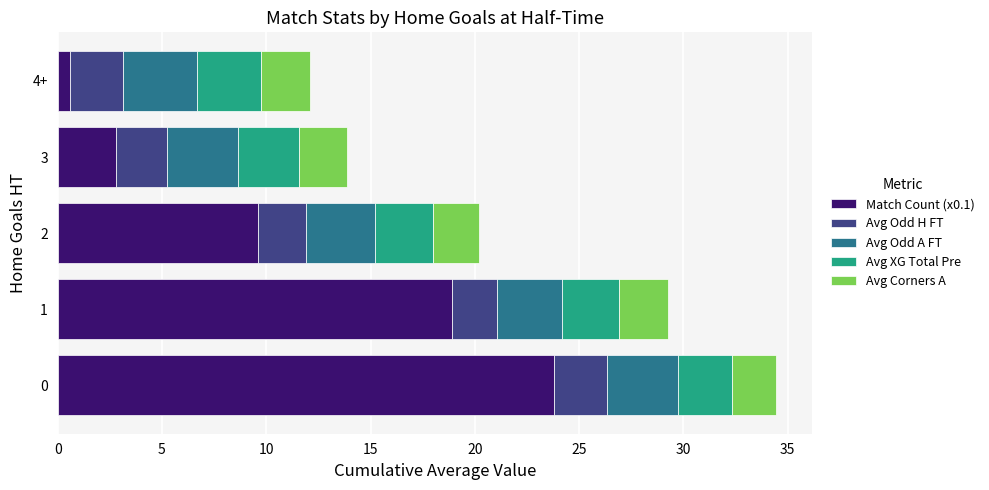

What is the total value across all series at 3?

13.9